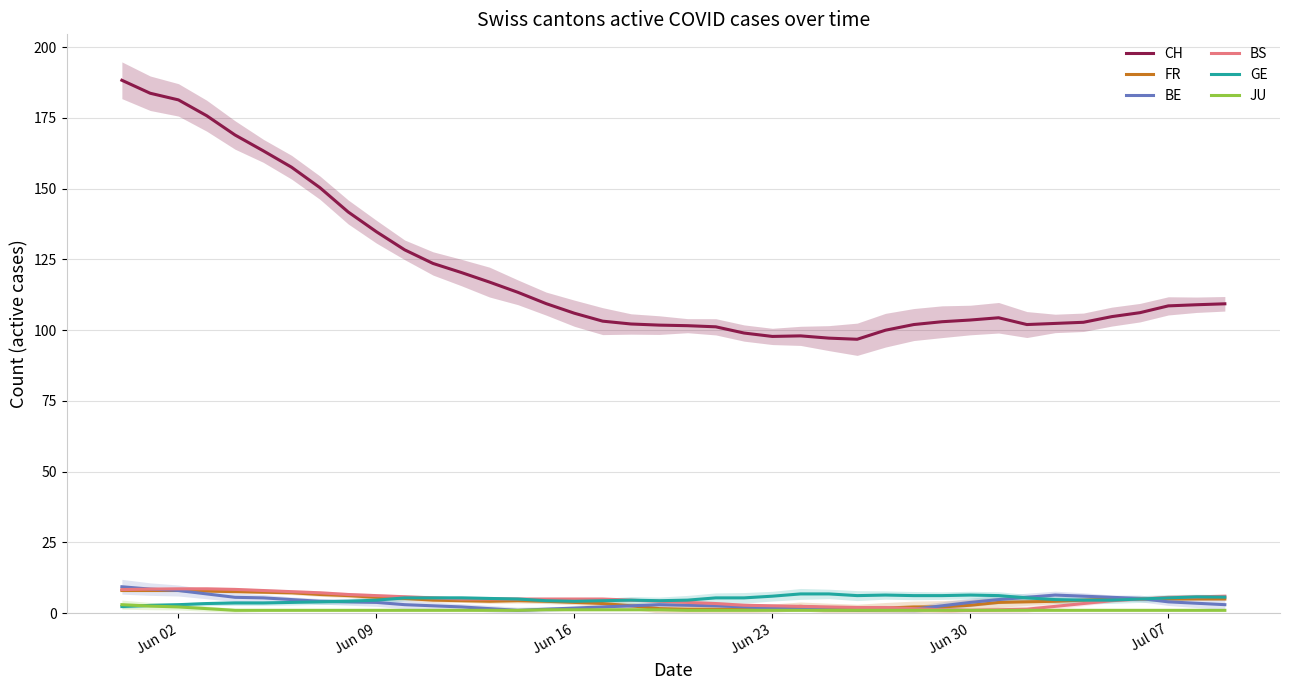

Is it true that FR equals 1.8 at Jun 23?

True